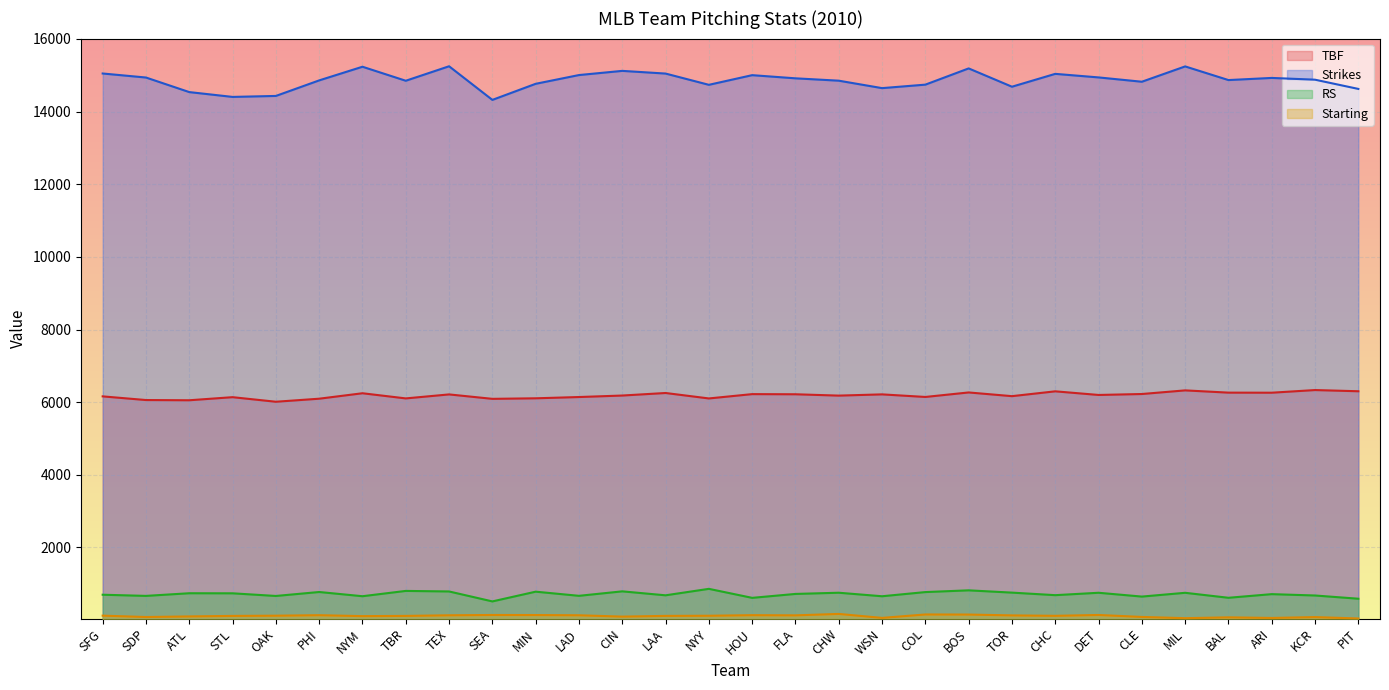

Rank the series by their maximum value, from lowest to highest.

Starting, RS, TBF, Strikes